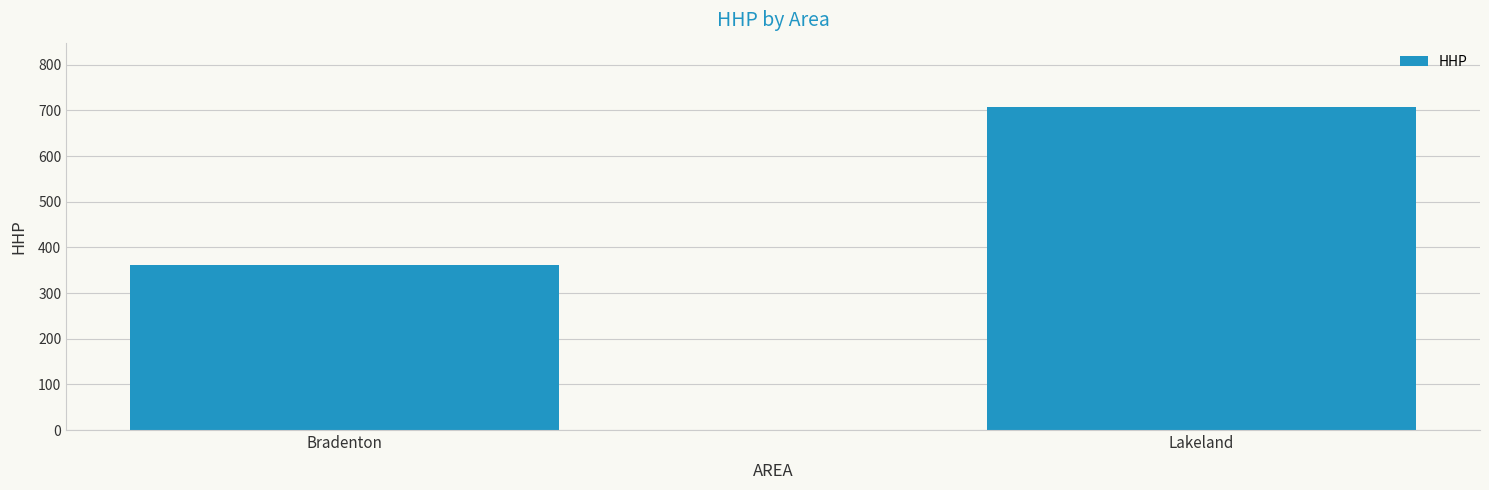

Are the bars horizontal?

No